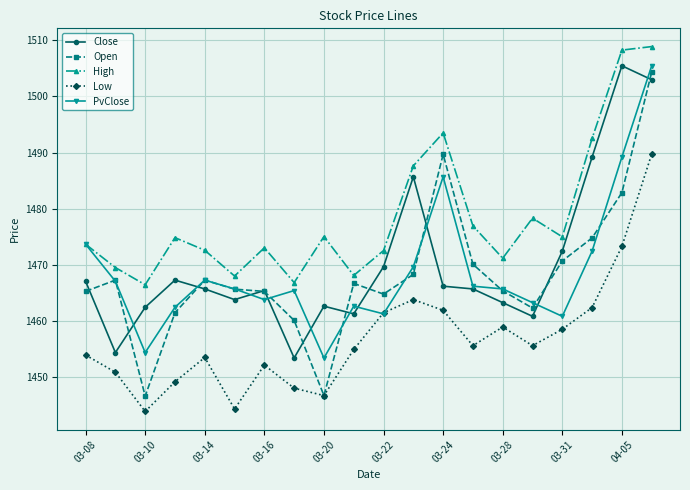

What is the highest value of the Low series?

1489.7